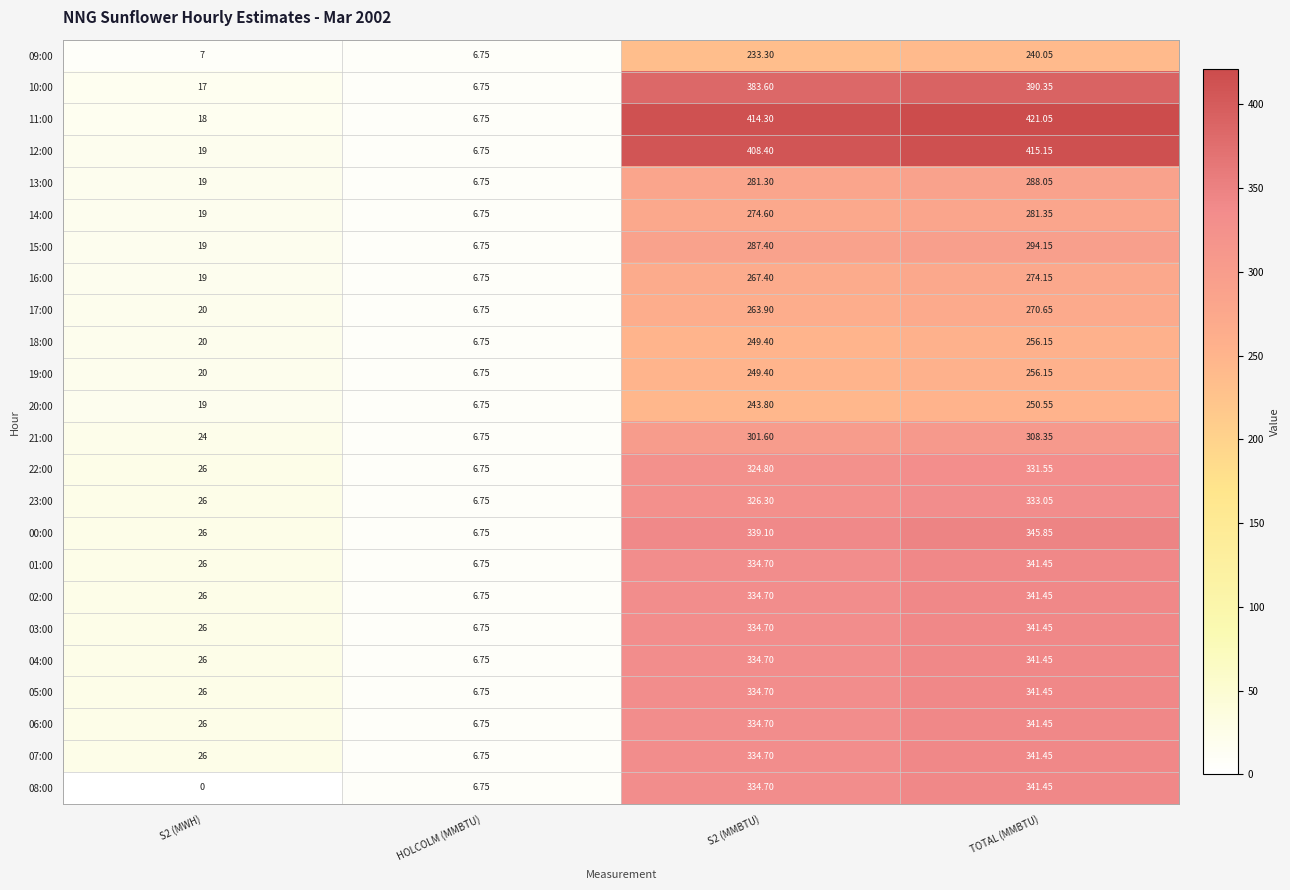

At which label does 12:00 reach its peak?

TOTAL (MMBTU)